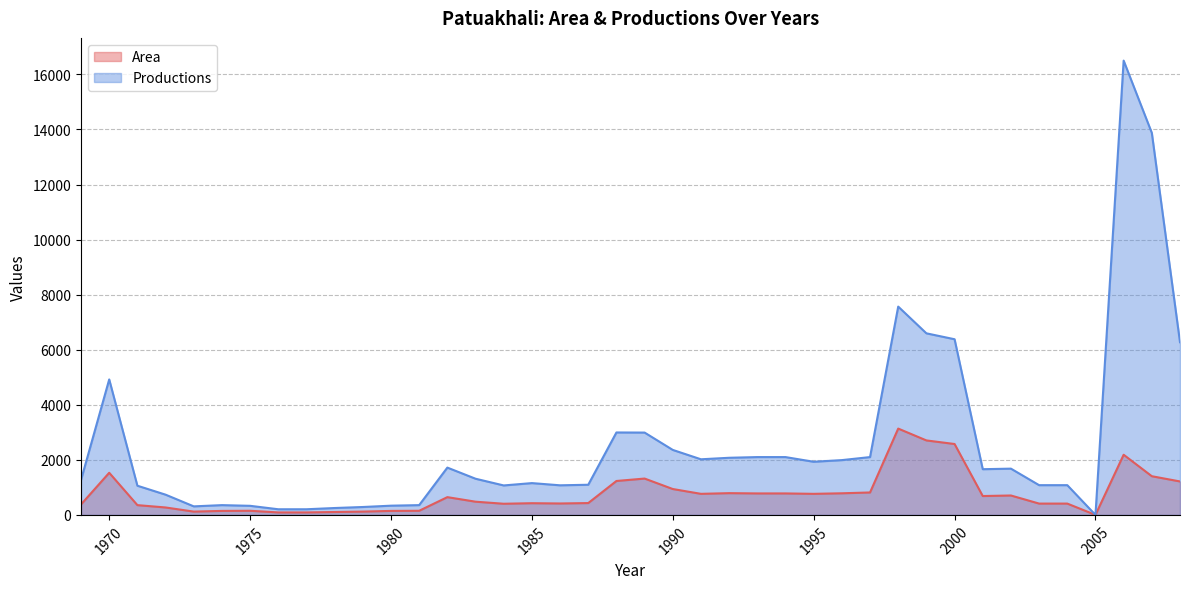

Reading right to left, list all the values displayed in this chart.

Area: 2008=1215	2007=1405	2006=2185	2005=0	2004=411	2003=411	2002=705	2001=685	2000=2575	1999=2705	1998=3135	1997=815	1996=785	1995=765	1994=780	1993=780	1992=790	1991=765	1990=940	1989=1320	1988=1232	1987=430	1986=415	1985=425	1984=405	1983=480	1982=645	1981=150	1980=145	1979=120	1978=105	1977=90	1976=90	1975=150	1974=145	1973=120	1972=270	1971=355	1970=1530	1969=380
Productions: 2008=6272	2007=13874	2006=16500	2005=0	2004=1080	2003=1080	2002=1680	2001=1660	2000=6380	1999=6595	1998=7565	1997=2100	1996=1990	1995=1930	1994=2100	1993=2100	1992=2075	1991=2020	1990=2360	1989=2990	1988=2994	1987=1095	1986=1075	1985=1155	1984=1070	1983=1314	1982=1718	1981=355	1980=335	1979=287	1978=250	1977=205	1976=205	1975=330	1974=355	1973=310	1972=735	1971=1060	1970=4920	1969=1270